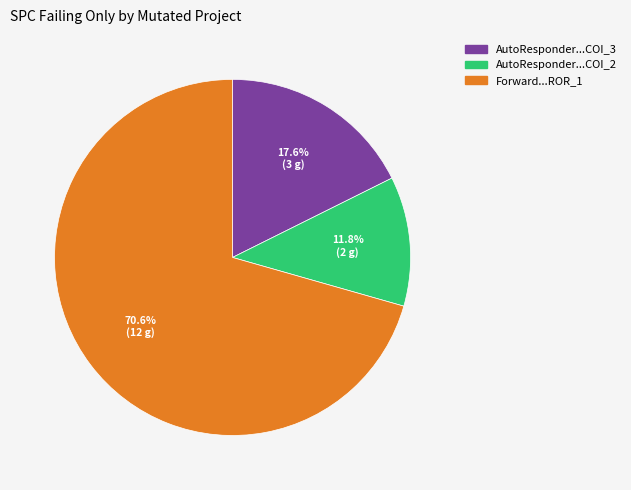

What is the total percentage of Forward...ROR_1 and AutoResponder...COI_2?

82.4%